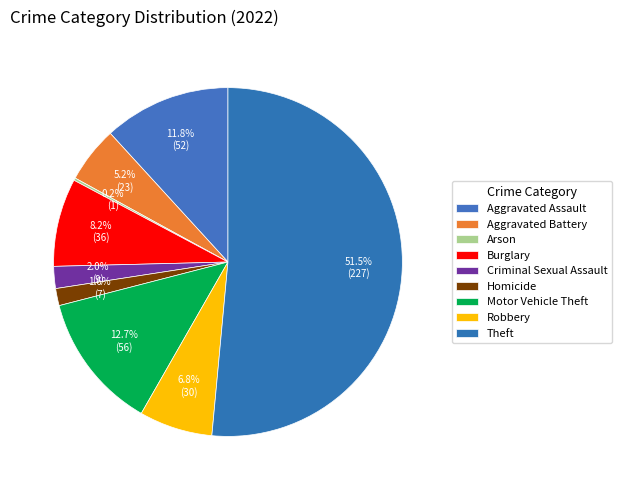

What is the total percentage of Burglary and Criminal Sexual Assault?

10.2%